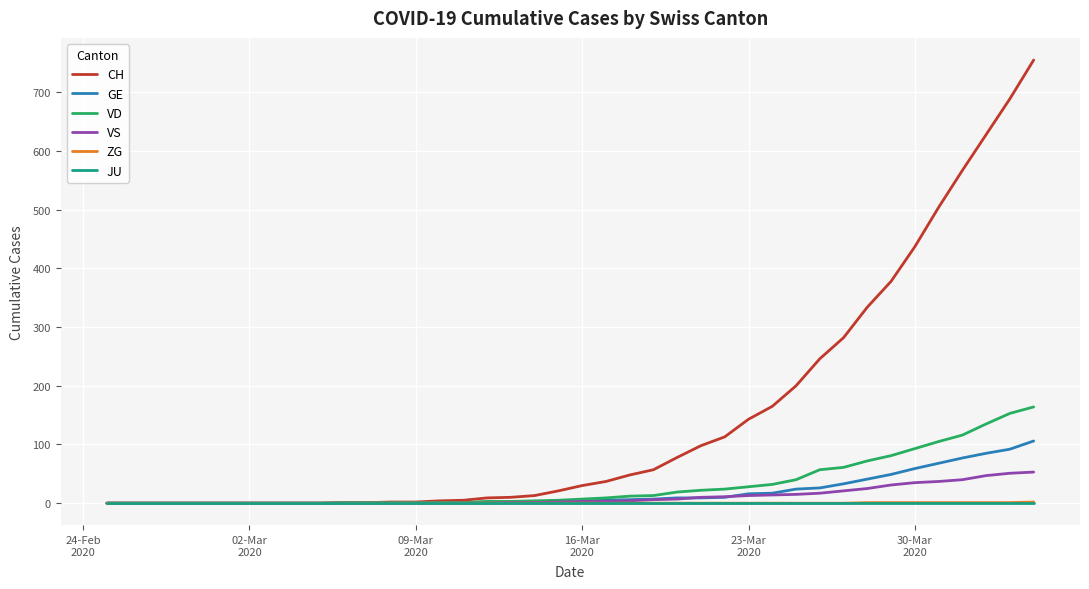

What is the highest value of the CH series?

755